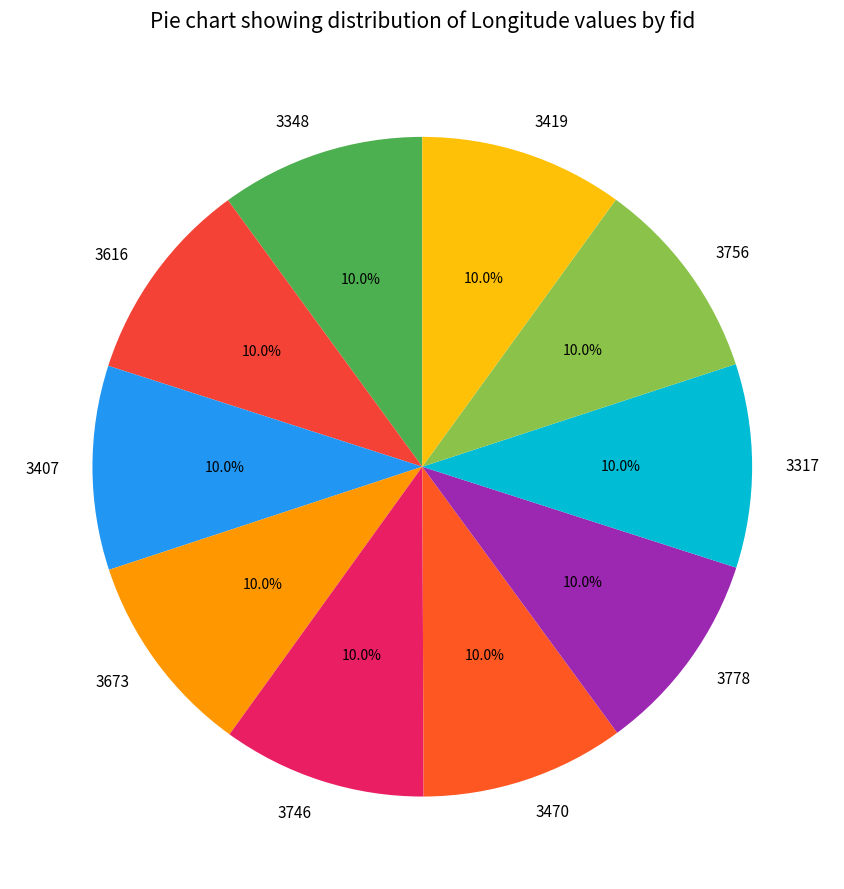

Approximately how many times larger is the value at 3470 compared to 3348?

1.0